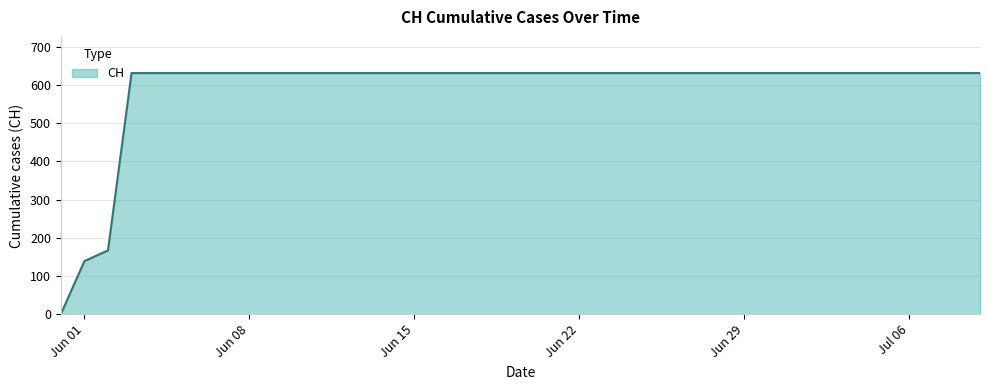

How many positive values are there?

39